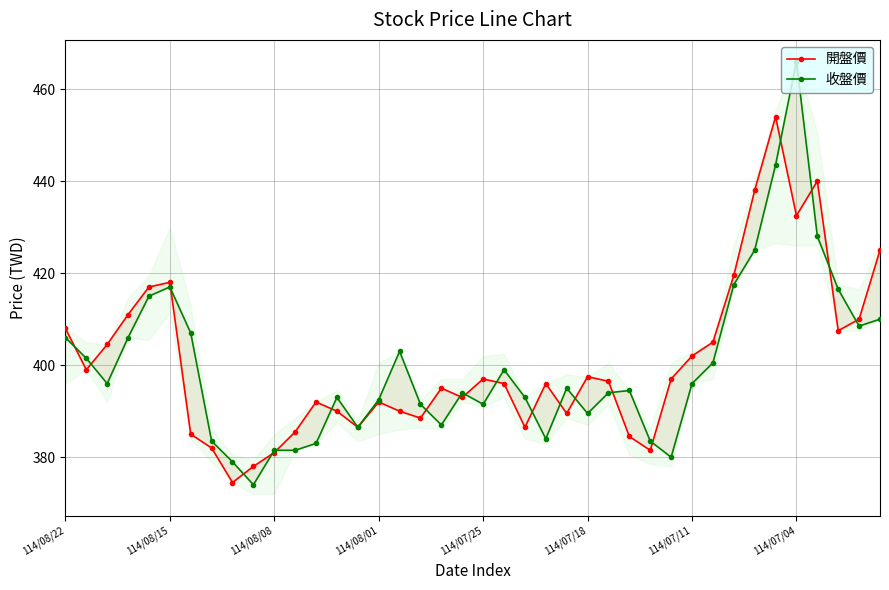

Is the value of 開盤價 at 22 greater than the value of 收盤價 at 36?

No